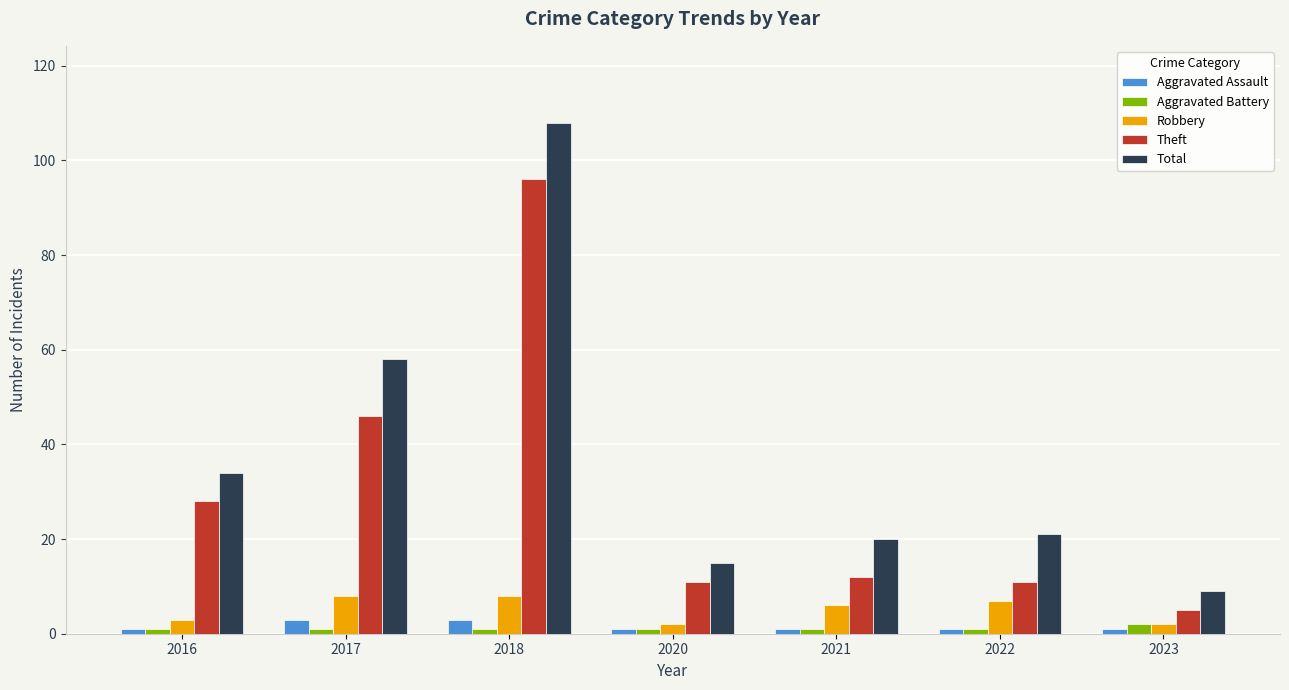

What is the value of the Theft bar at the 7th from the left?

5